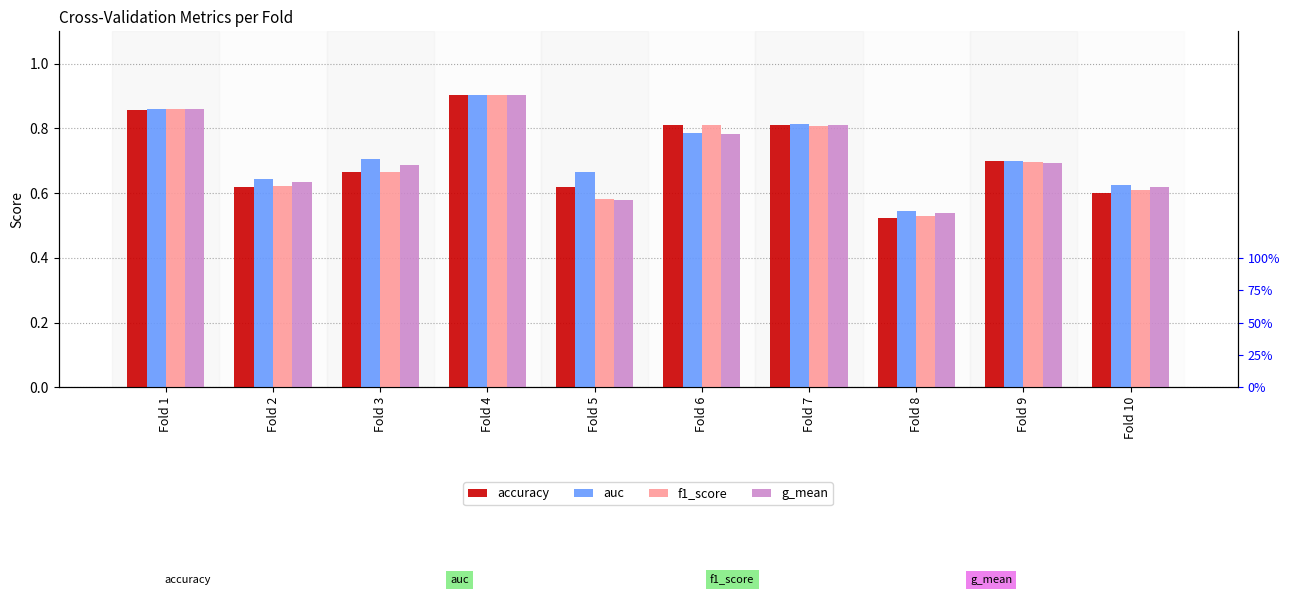

What is the difference between the f1_score values at Fold 9 and Fold 10?

0.1